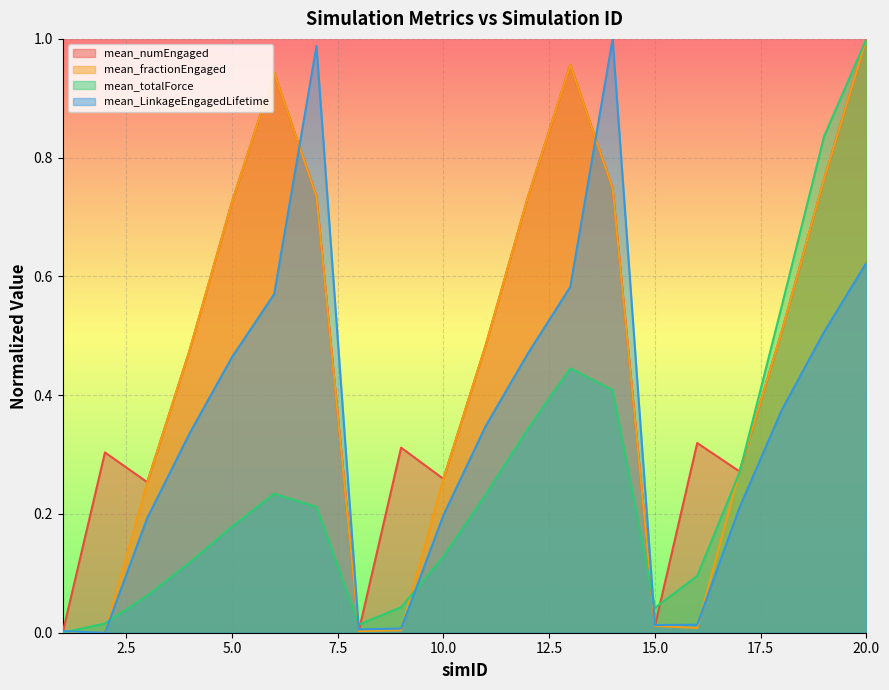

What is the sum of all mean_fractionEngaged values?

8.9